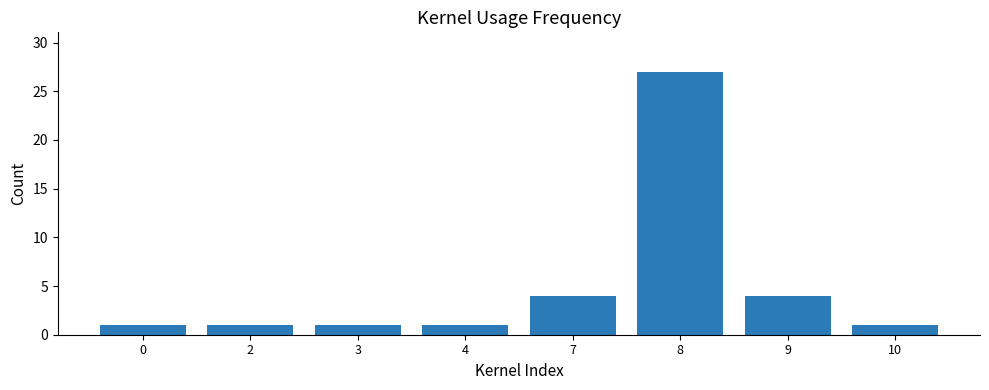

What is the greatest value displayed?

27